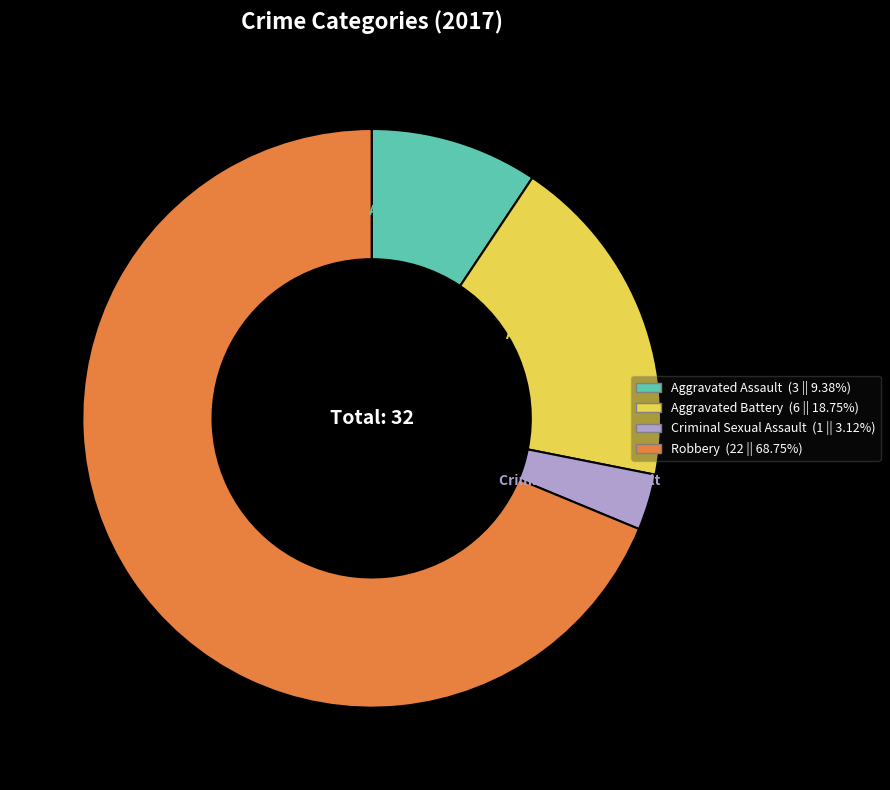

Is Criminal Sexual Assault the majority of the pie?

No